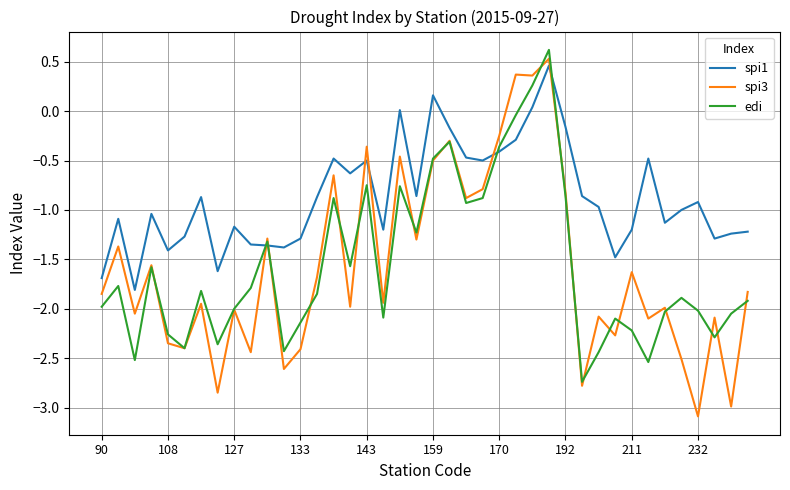

Count the number of data series in this chart.

3